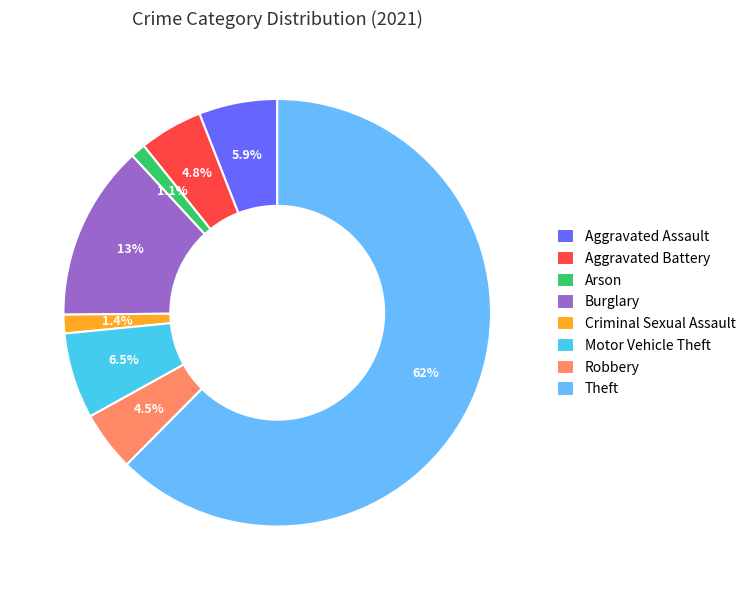

Count the number of slices in the pie.

8